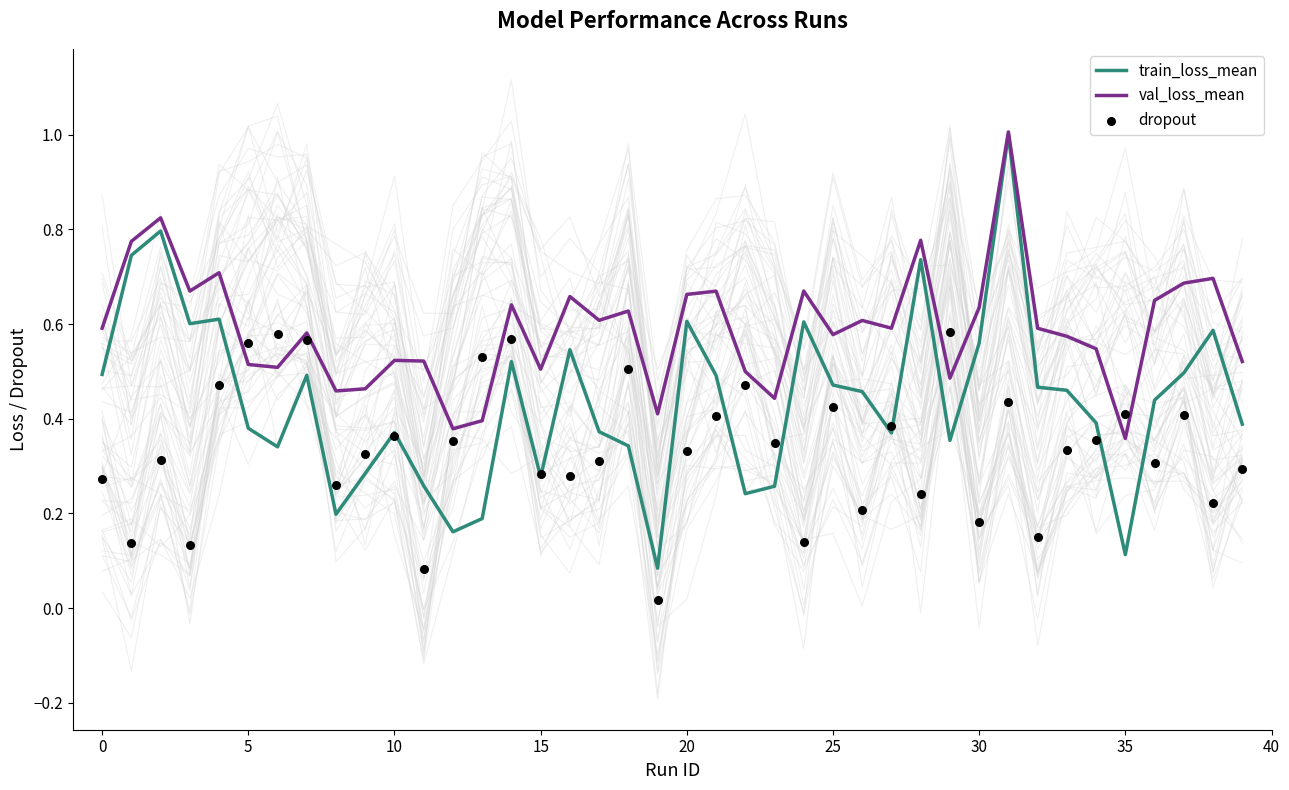

Which series has the largest total across all categories?

val_loss_mean